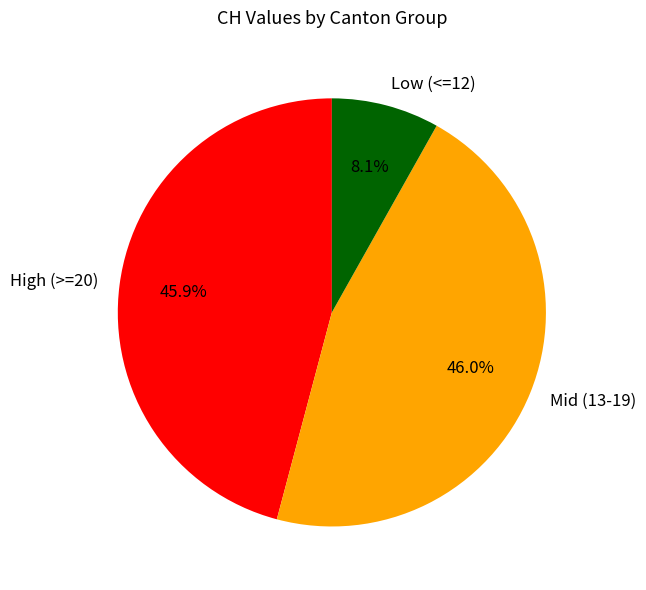

What portion of the pie excludes High (>=20)?

54.1%